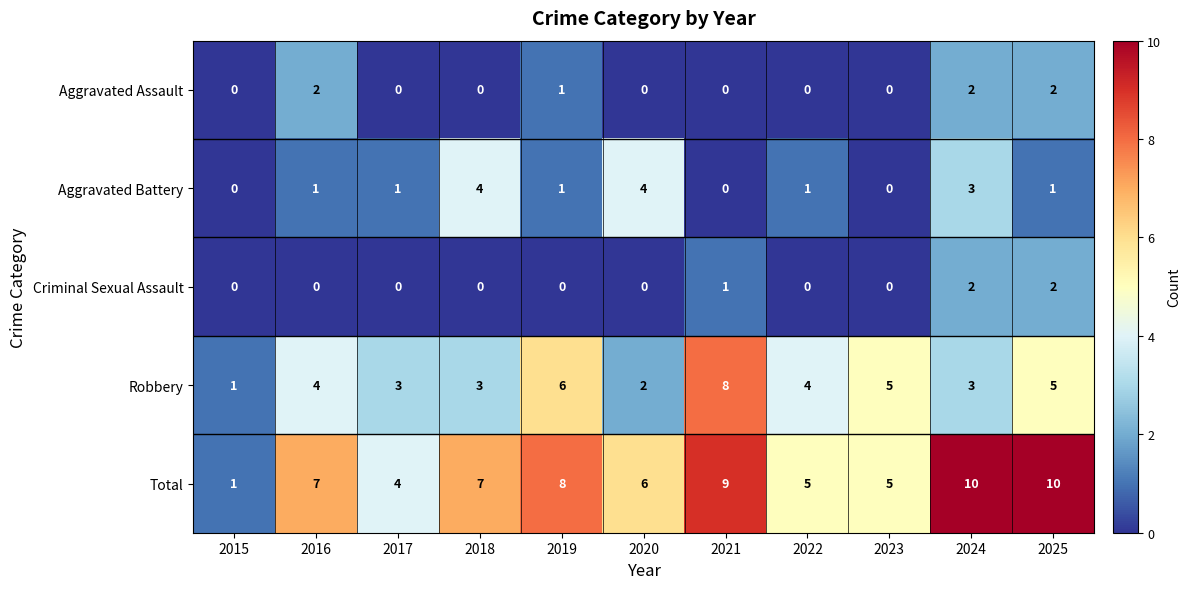

How many data points in Robbery are less than 4?

5